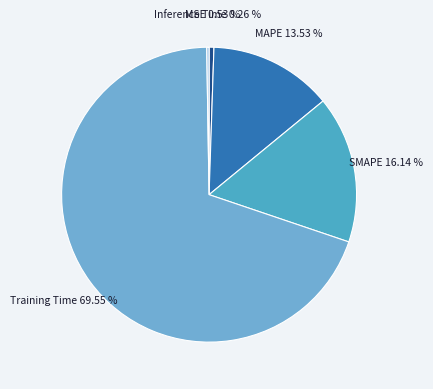

To the nearest percent, what portion does MAPE represent?

14%